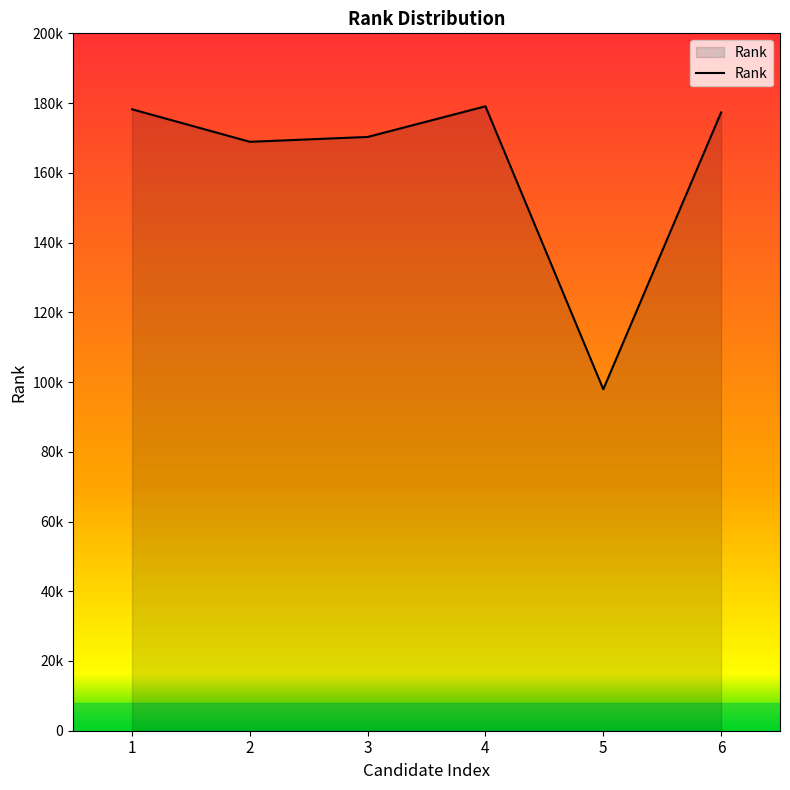

Does the chart have visible grid lines?

No